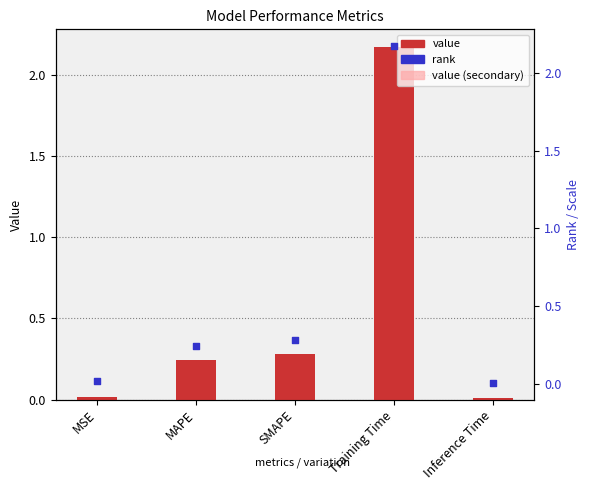

At how many categories does at least one series exceed 0?

5